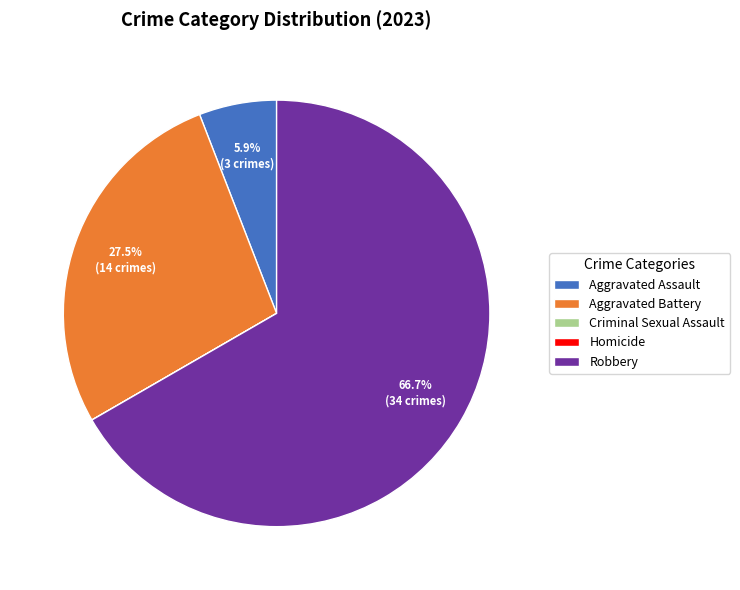

What portion of the pie excludes Aggravated Assault?

94.1%